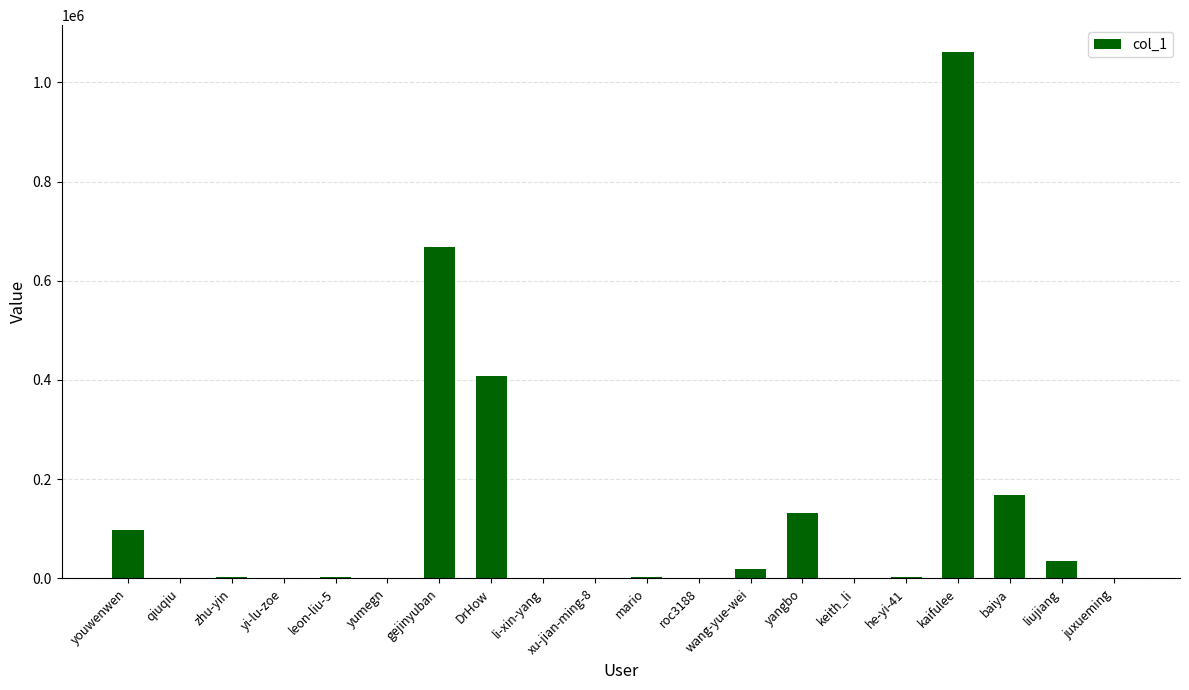

True or false: the data shows 35193 at liujiang.

True